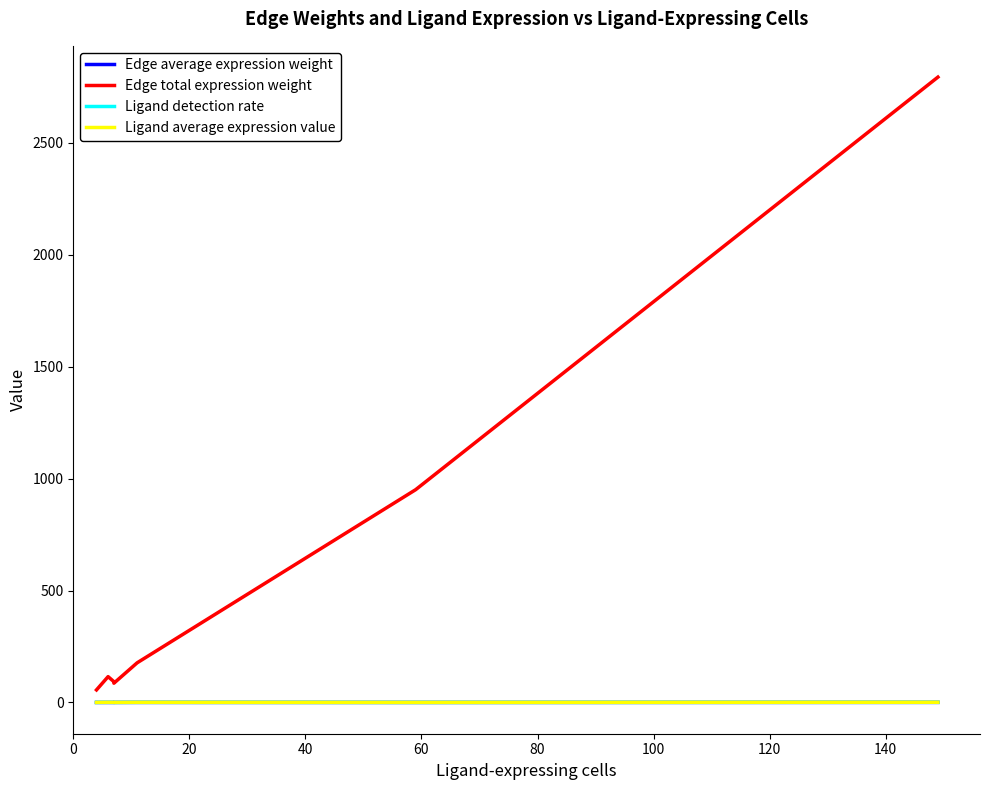

List the series in order of their peak value, lowest first.

Edge average expression weight, Ligand detection rate, Ligand average expression value, Edge total expression weight